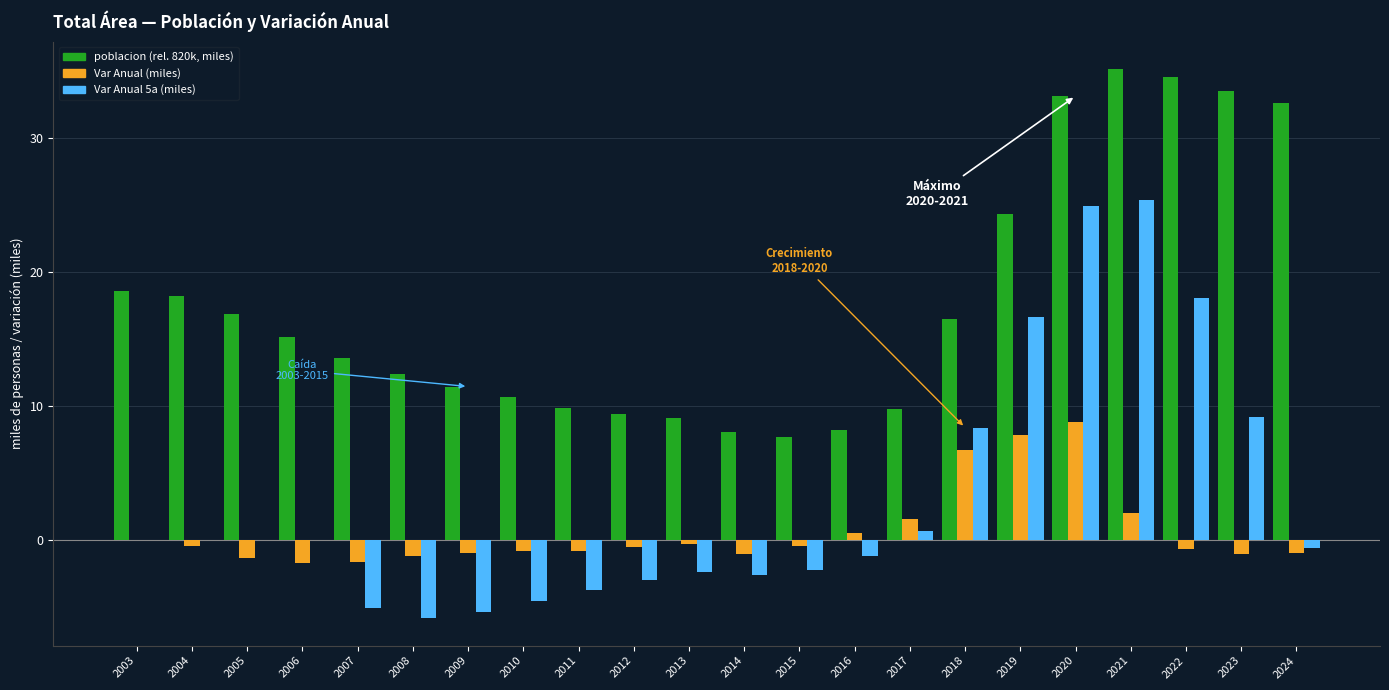

At which category is the sum across all series the highest?

2020